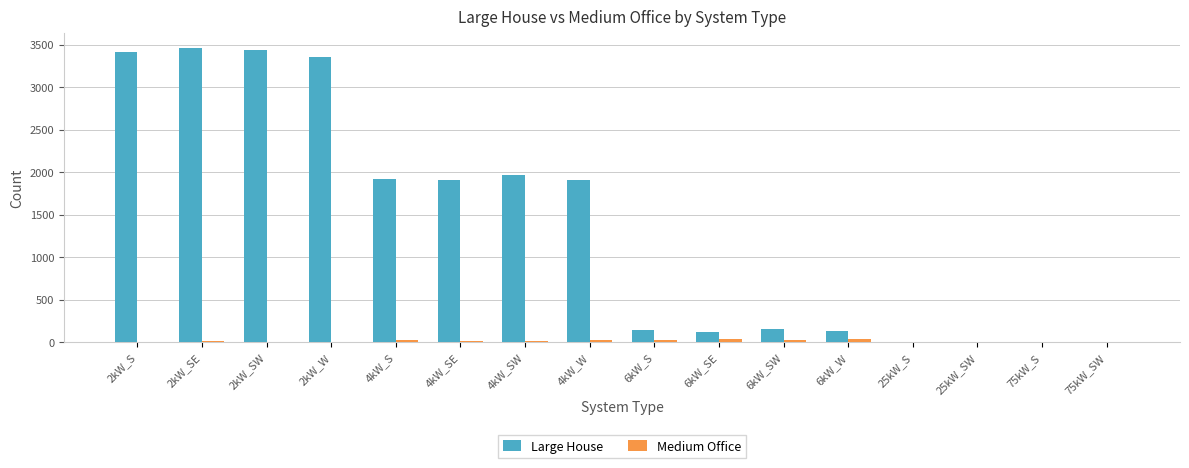

What is the sum of all Medium Office values?

281